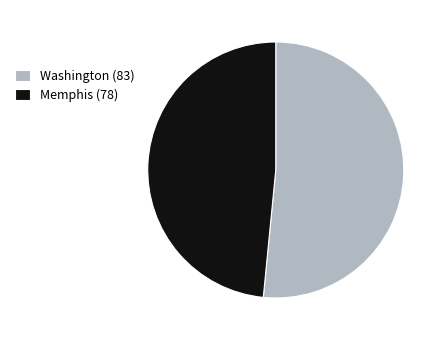

Does Memphis (78) represent more than half of the total?

No